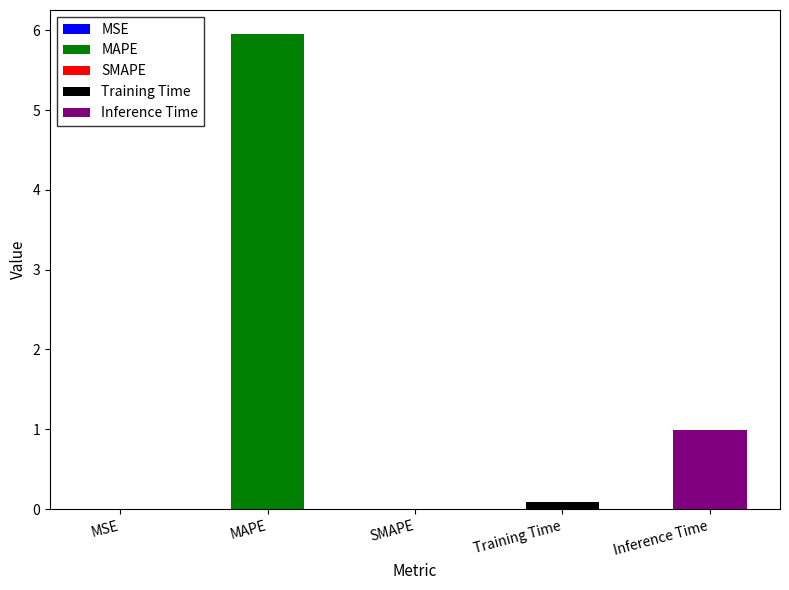

Rank the categories by value from highest to lowest.

MAPE, Inference Time, Training Time, MSE, SMAPE